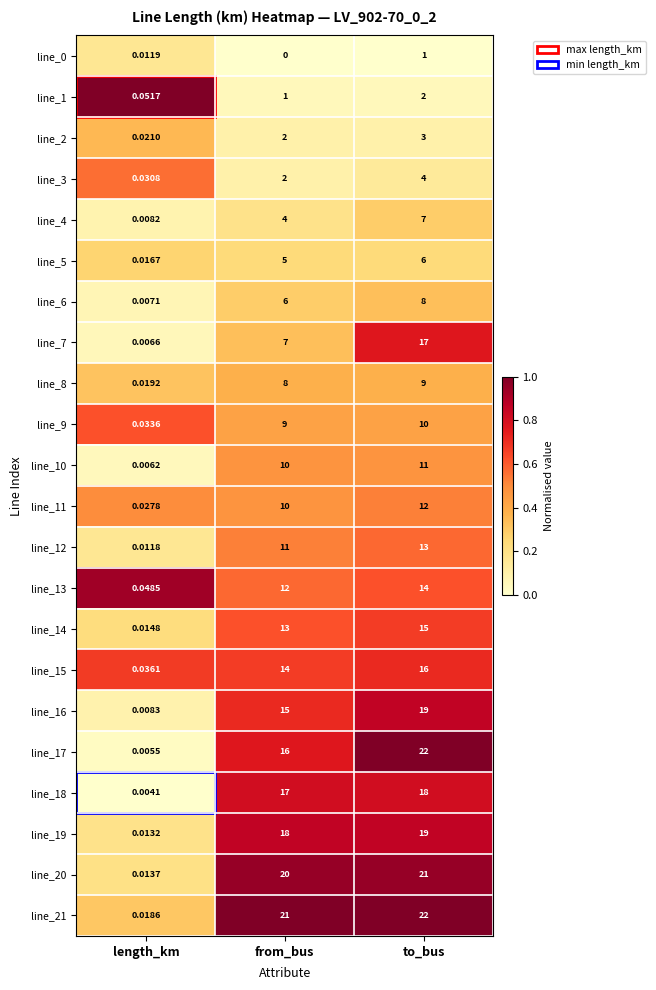

What is the spread (max minus min) of values at from_bus?

21.0